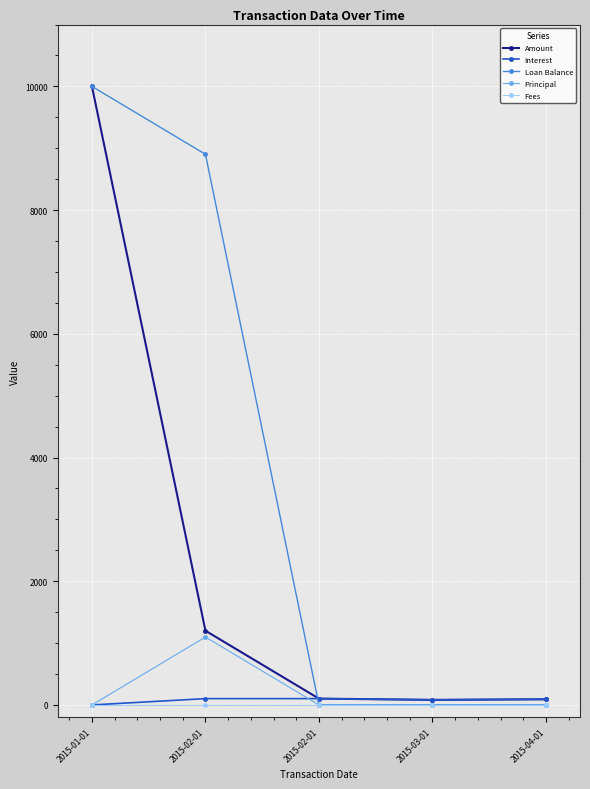

Which series has the widest spread of values?

Loan Balance